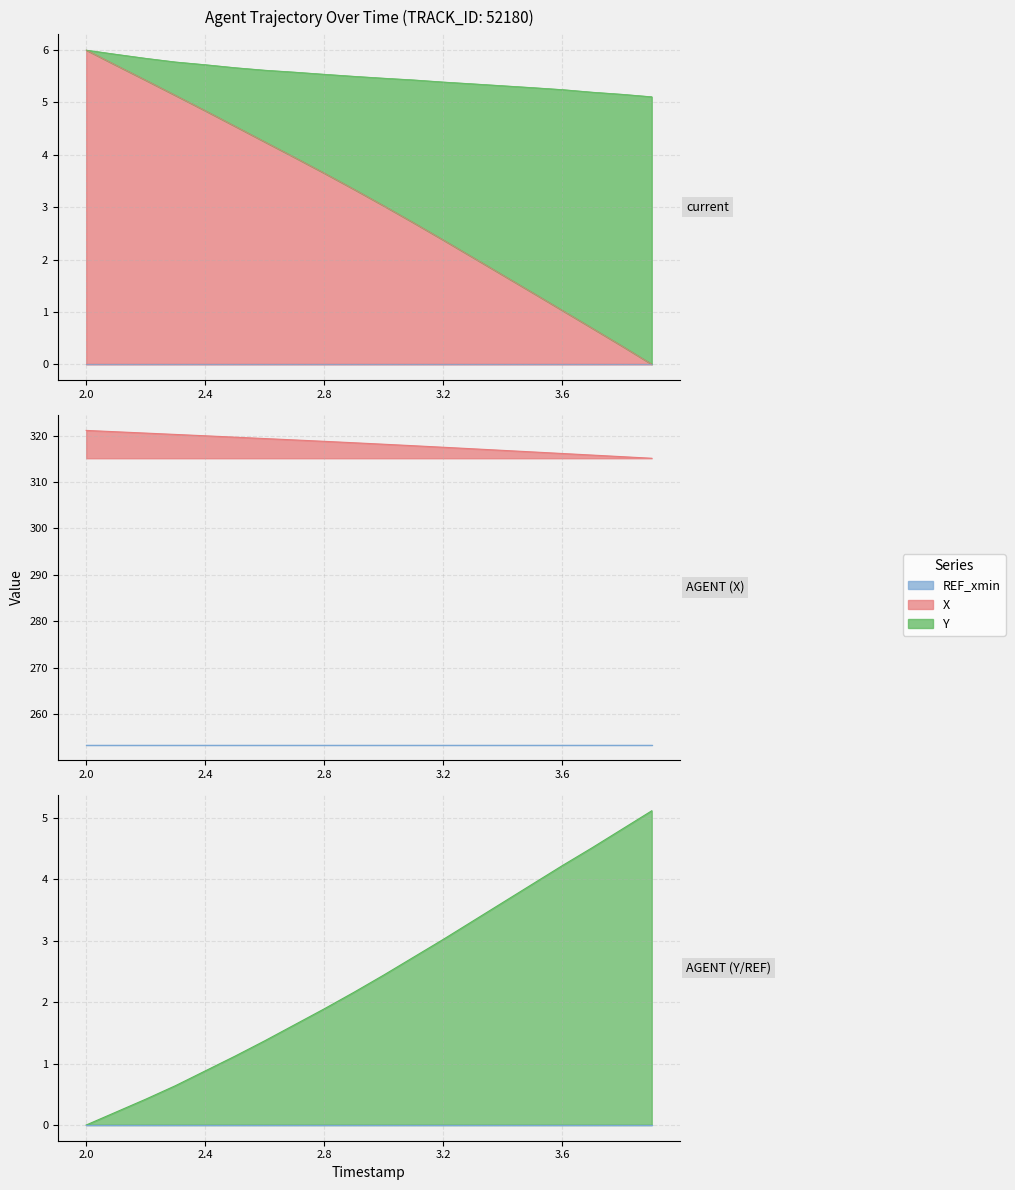

What is the difference between the X values at 3.5 and 2.9?

2.0